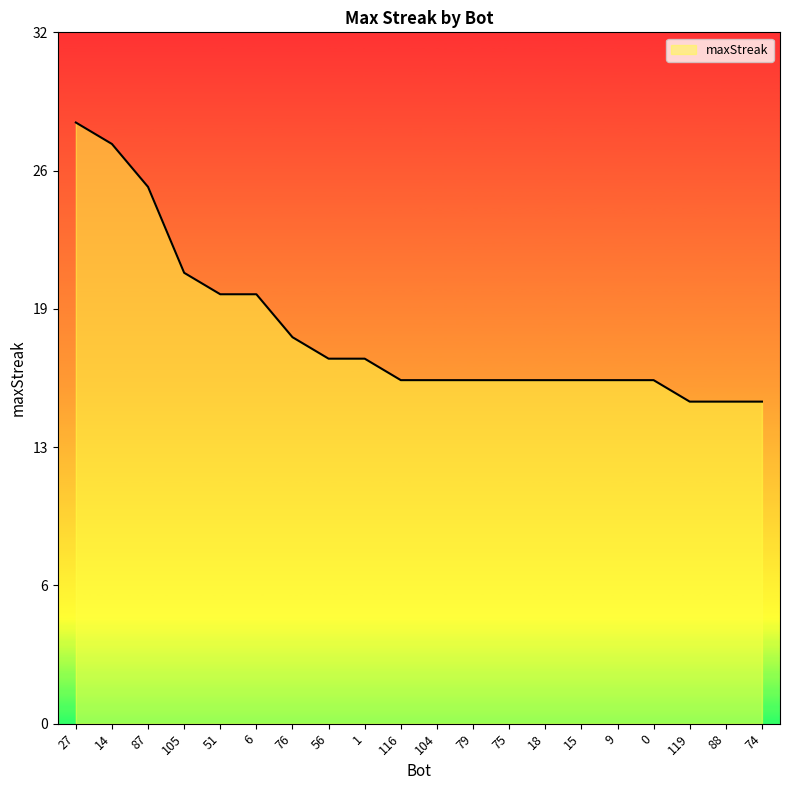

What is the difference between the maximum and second lowest values?

13